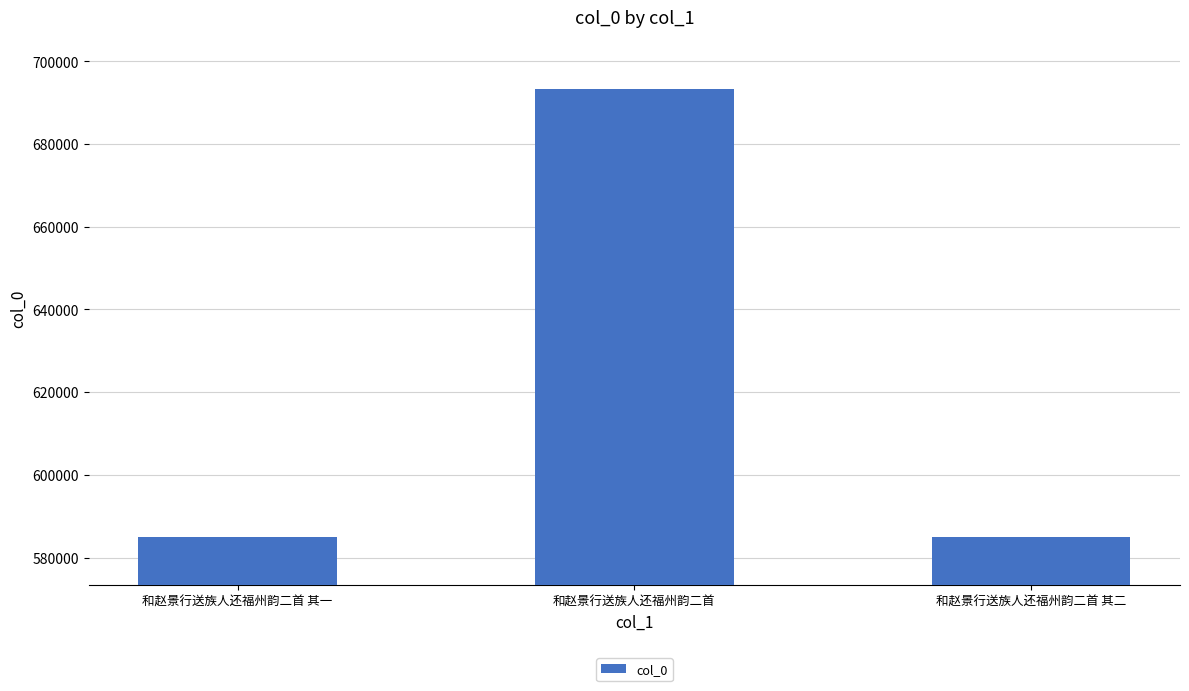

The value at 和赵景行送族人还福州韵二首 is 693311. True or false?

True